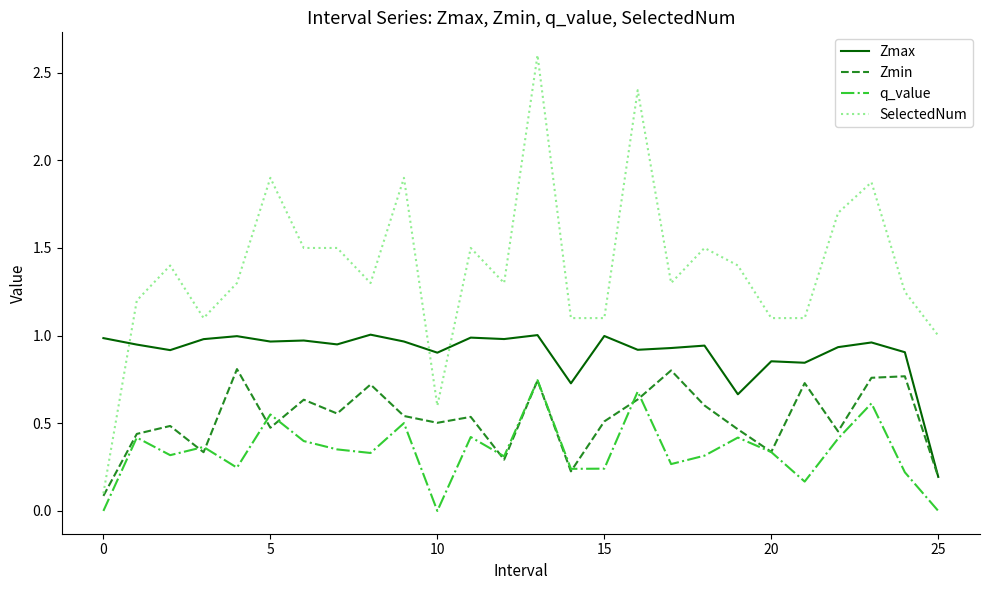

Rank the series by their average value, from lowest to highest.

q_value, Zmin, Zmax, SelectedNum